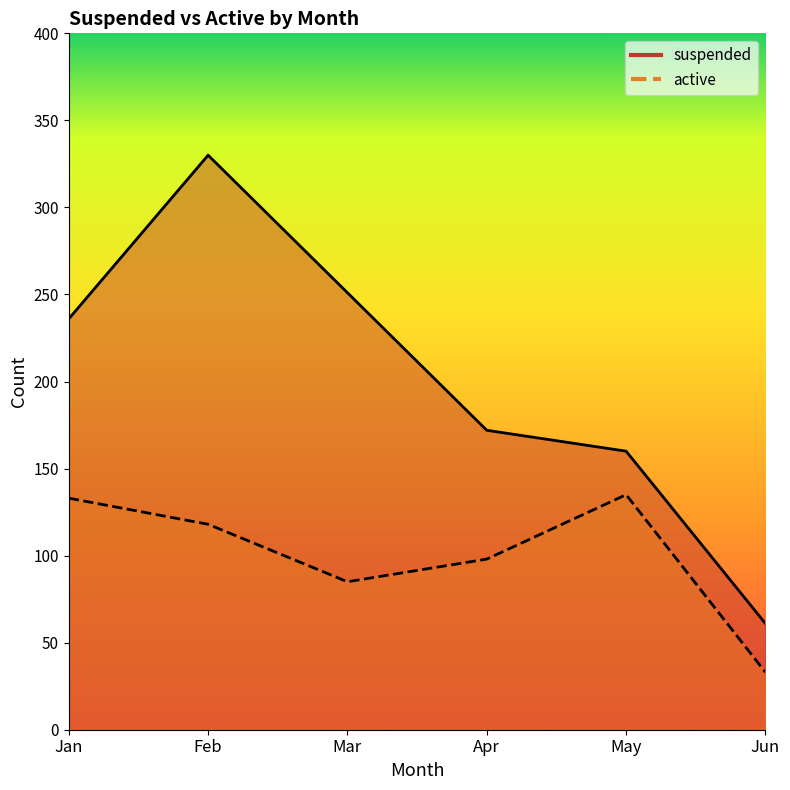

List the labels in order of active value, smallest first.

Jun, Mar, Apr, Feb, Jan, May